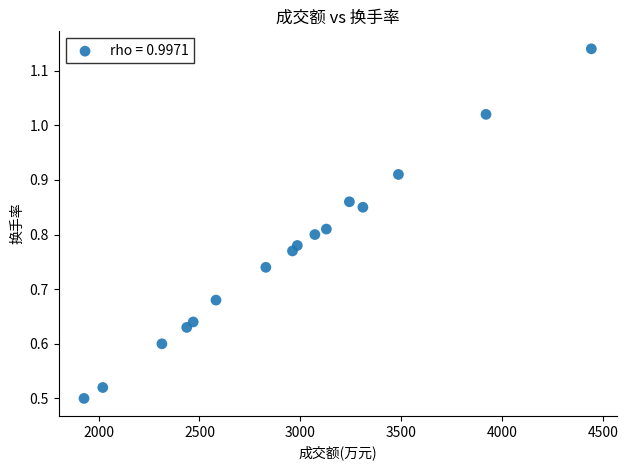

What is the range of X values (max minus min)?

2514.0